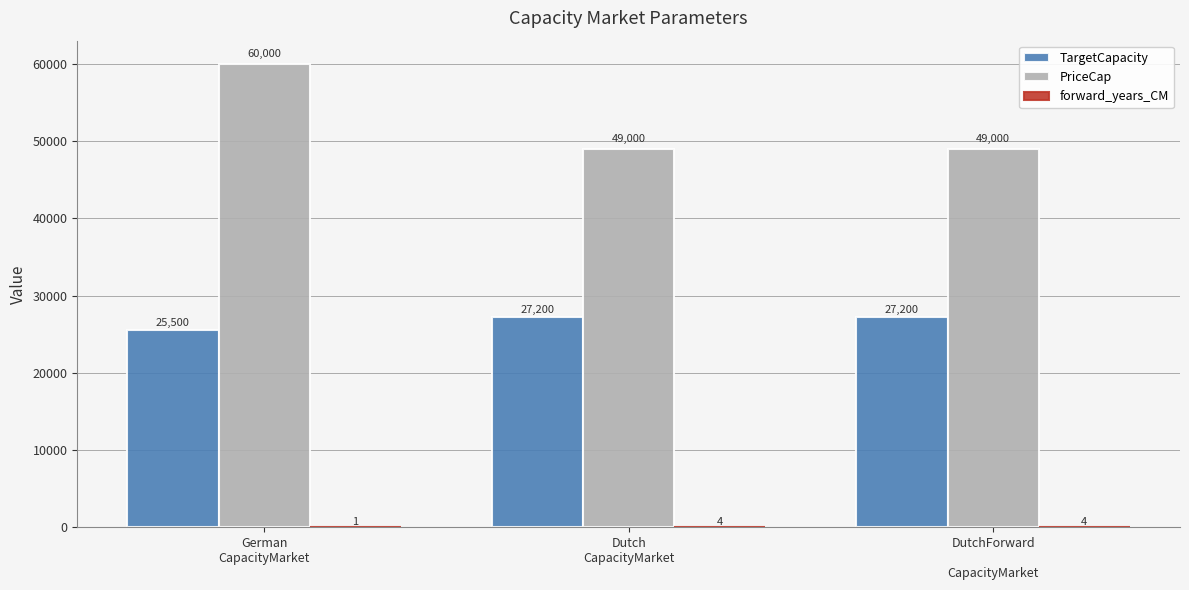

How many series are shown in this chart?

3